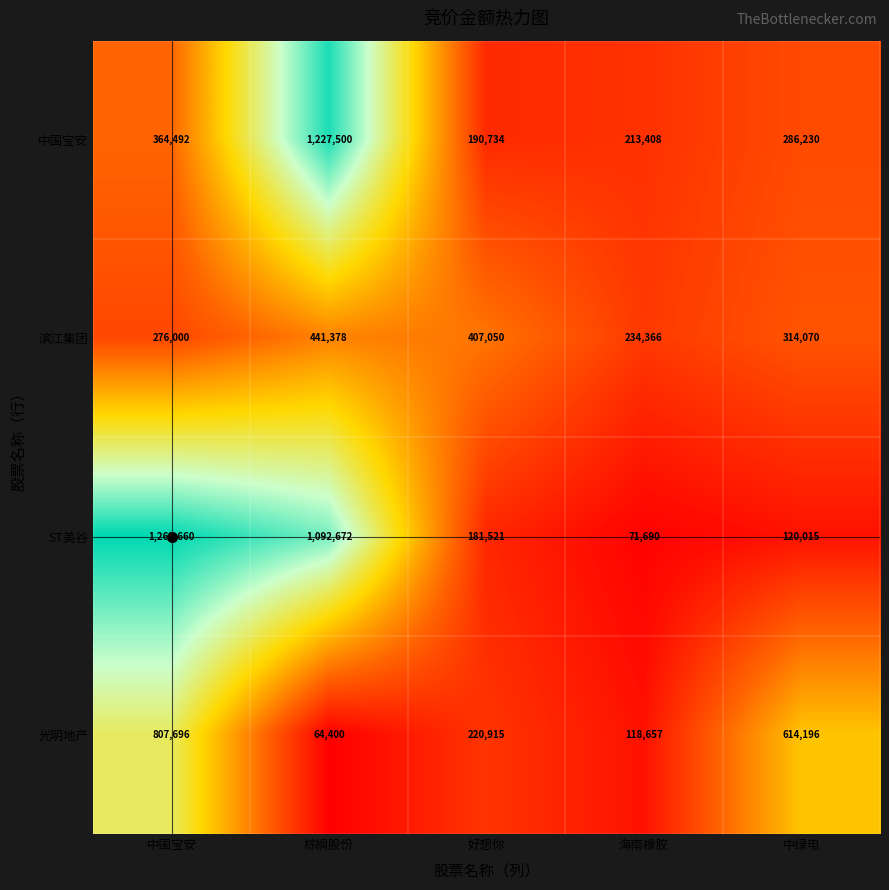

Which series has the widest spread of values?

ST美谷